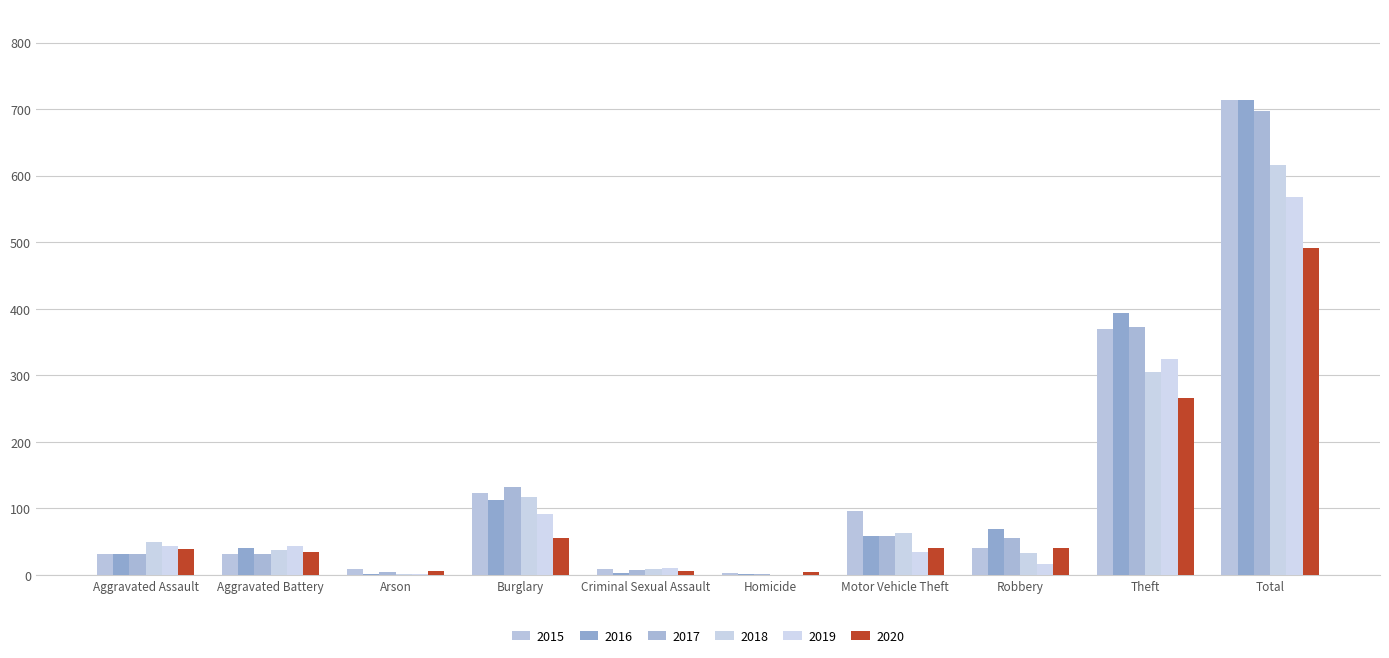

Count the number of data series in this chart.

6